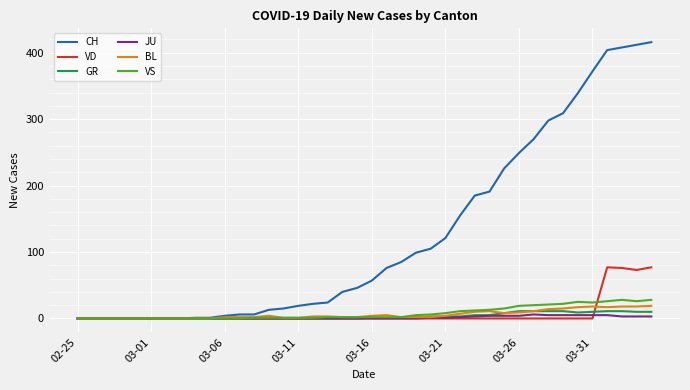

What is the greatest value displayed?

416